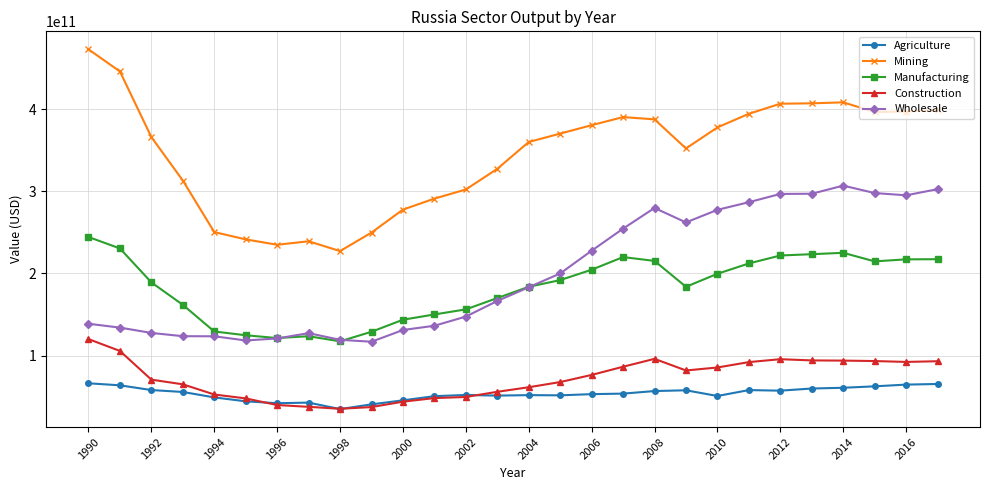

List the series in order of their peak value, lowest first.

Agriculture, Construction, Manufacturing, Wholesale, Mining